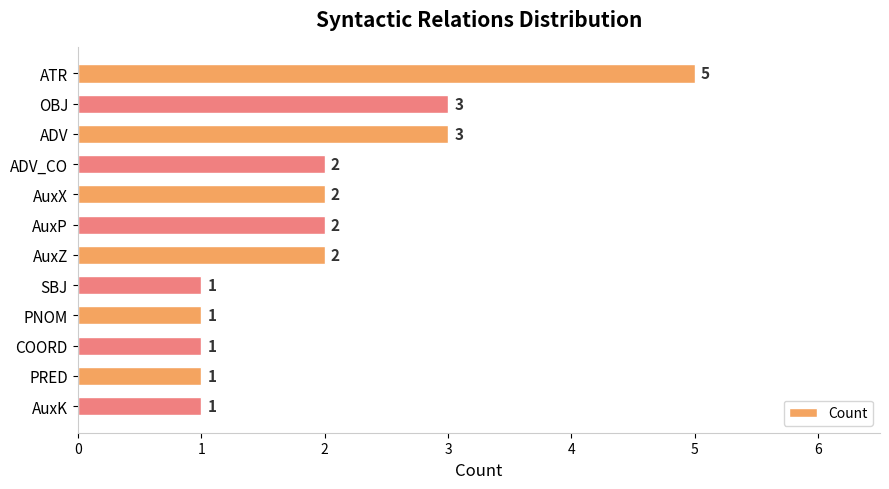

True or false: the data shows 2 at PRED.

False